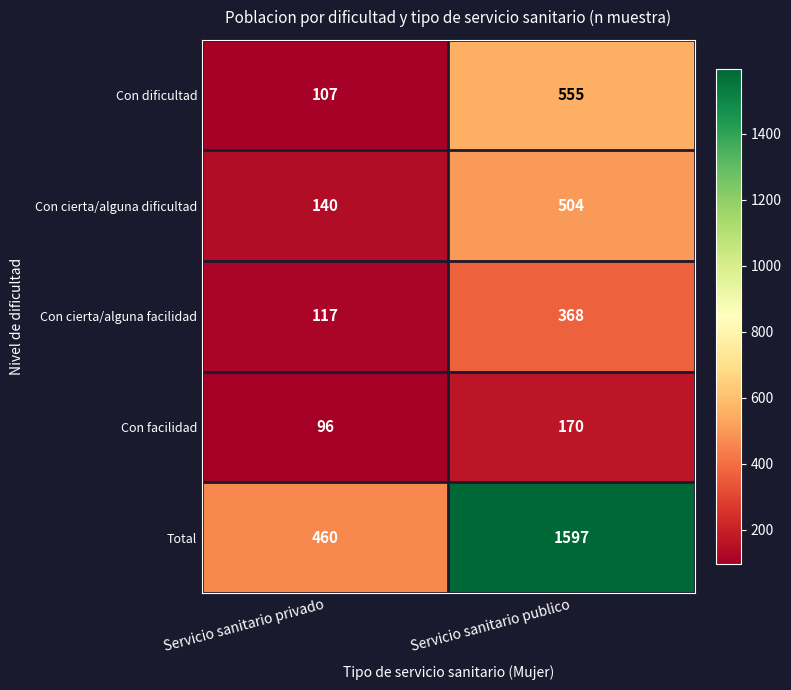

Reading left to right, what are all the values shown in this chart?

Con dificultad: Servicio sanitario privado=107	Servicio sanitario publico=555
Con cierta/alguna dificultad: Servicio sanitario privado=140	Servicio sanitario publico=504
Con cierta/alguna facilidad: Servicio sanitario privado=117	Servicio sanitario publico=368
Con facilidad: Servicio sanitario privado=96	Servicio sanitario publico=170
Total: Servicio sanitario privado=460	Servicio sanitario publico=1597